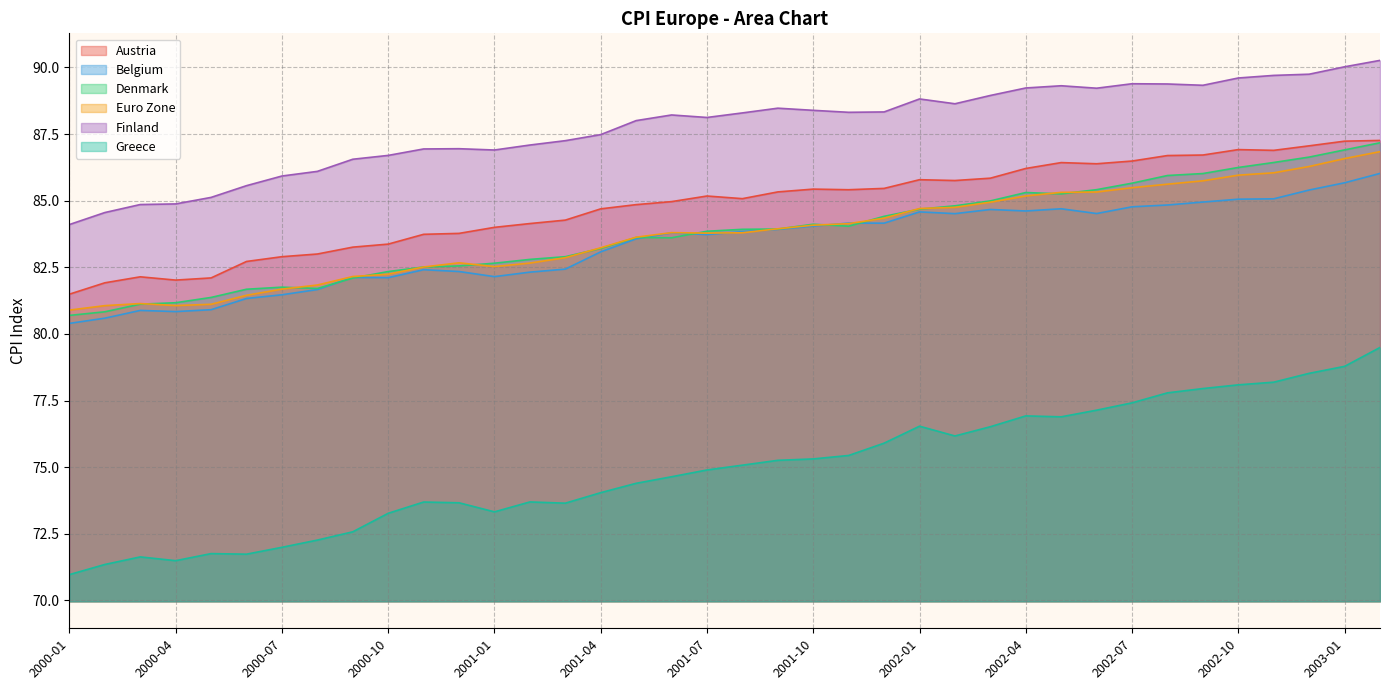

What is the maximum value for Euro Zone?

86.8